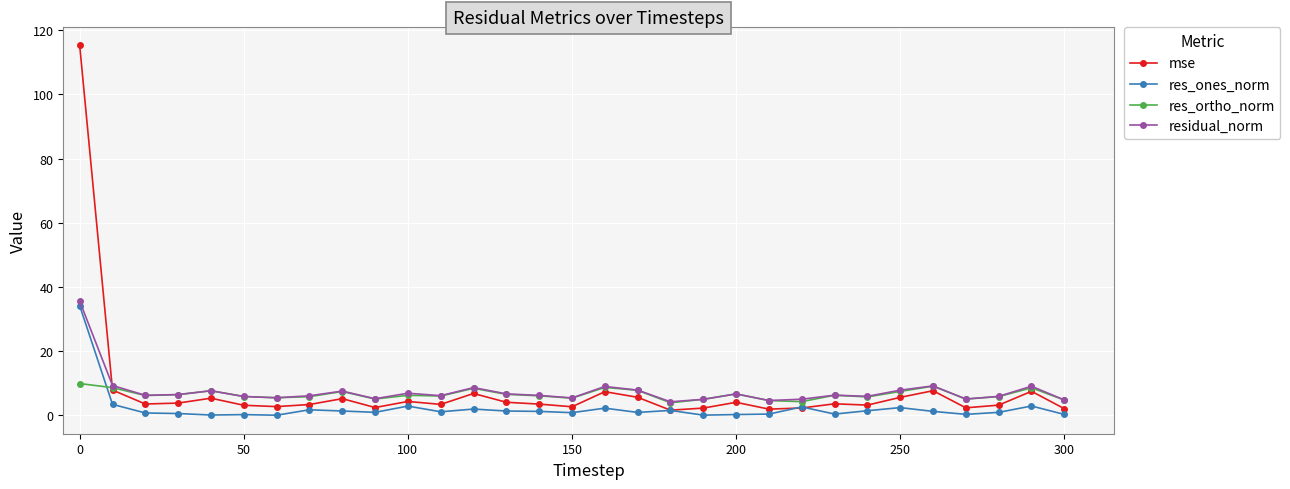

Which series has the largest range (max minus min)?

mse